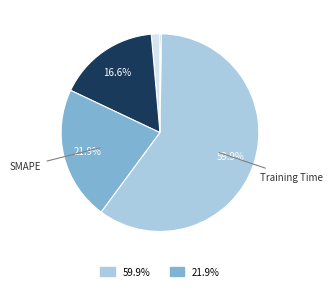

Does any single category account for the majority?

Yes